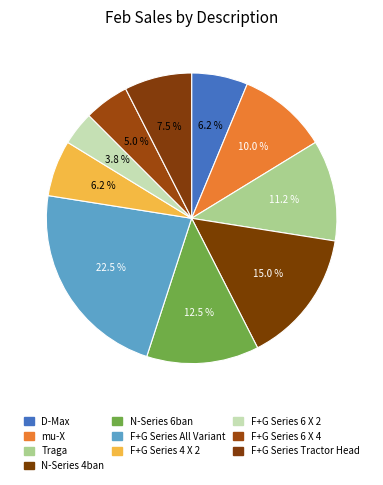

Combined, do N-Series 4ban and Traga account for over 50%?

No